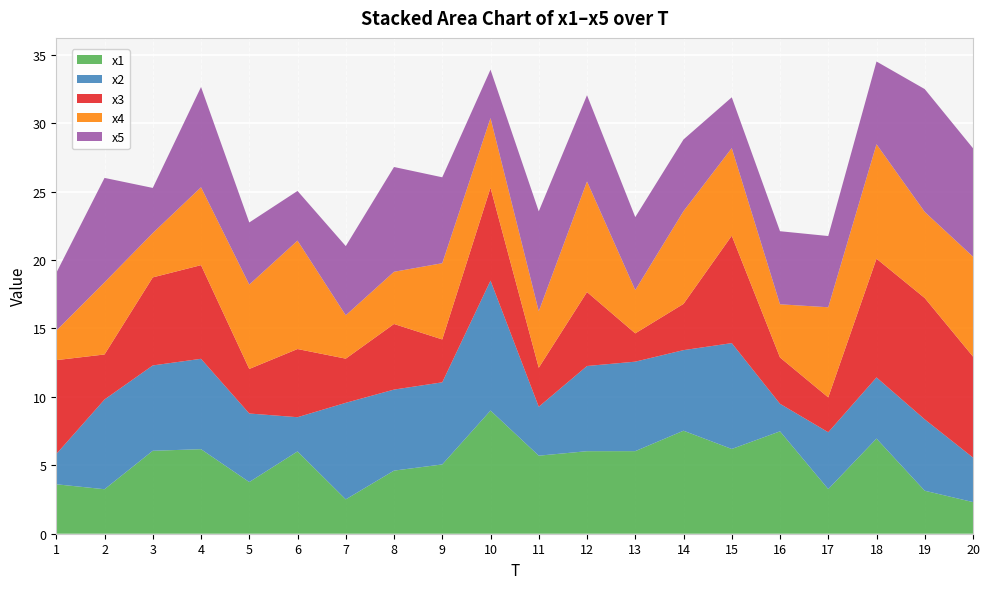

Reading left to right, transcribe all the data shown in this chart.

x1: 3.6	3.3	6.1	6.2	3.8	6.0	2.5	4.6	5.1	9.0	5.7	6.0	6.0	7.5	6.2	7.5	3.3	7.0	3.1	2.3
x2: 2.2	6.6	6.2	6.6	5.0	2.5	7.1	5.9	6.0	9.5	3.6	6.2	6.5	5.9	7.7	2.0	4.2	4.5	5.2	3.3
x3: 6.9	3.3	6.4	6.8	3.3	5.0	3.2	4.8	3.1	6.8	2.8	5.4	2.1	3.4	7.9	3.4	2.5	8.7	8.9	7.4
x4: 2.2	5.3	3.2	5.7	6.2	7.9	3.2	3.8	5.6	5.1	4.1	8.1	3.2	6.8	6.4	3.9	6.6	8.4	6.3	7.3
x5: 4.2	7.6	3.3	7.3	4.5	3.6	5.1	7.7	6.3	3.5	7.3	6.3	5.3	5.2	3.7	5.3	5.2	6.0	9.0	7.9